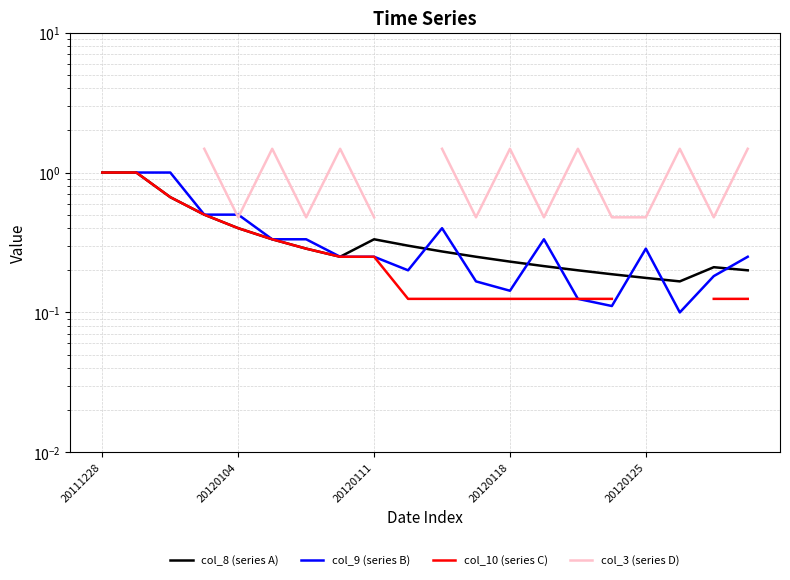

Count the number of categories in the chart.

20